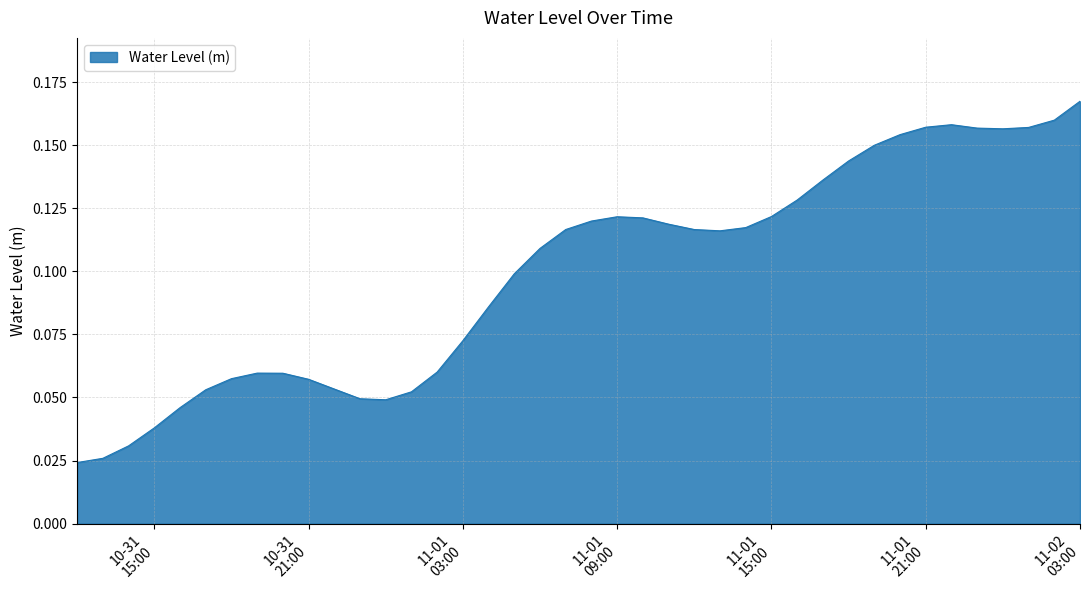

Does the chart display data point markers on the line(s)?

No